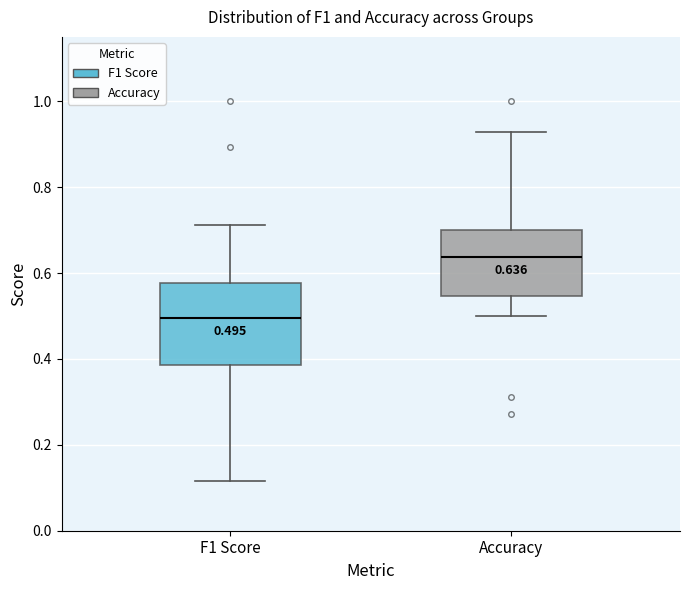

Which box has the highest median line?

Accuracy